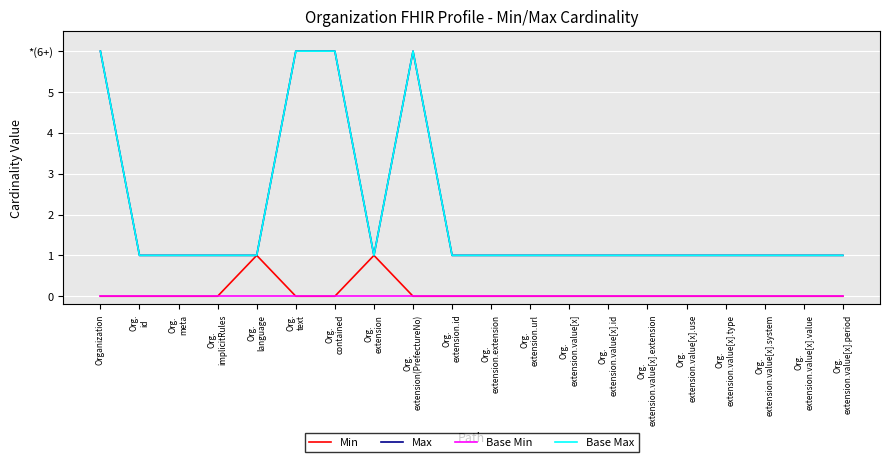

Does the chart display data point markers on the line(s)?

No